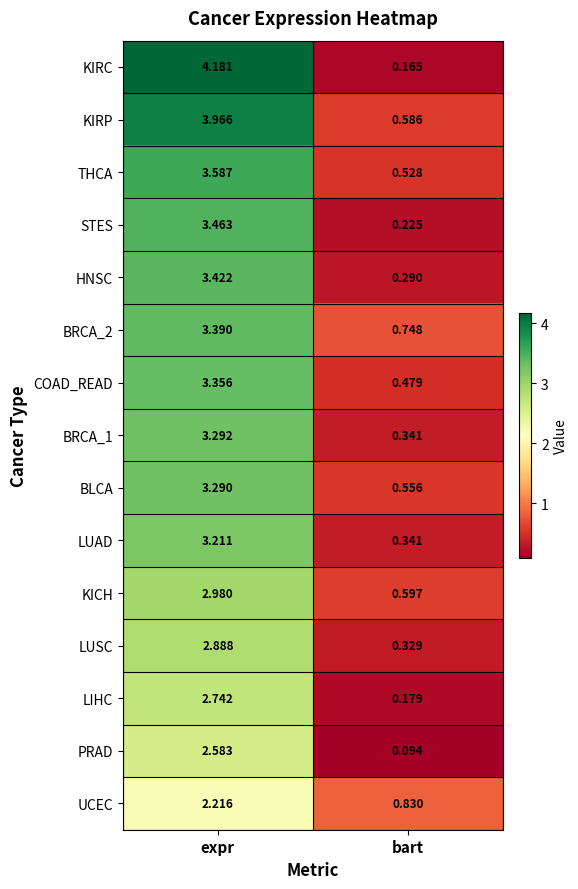

Between expr and bart, which series saw the biggest shift?

KIRC